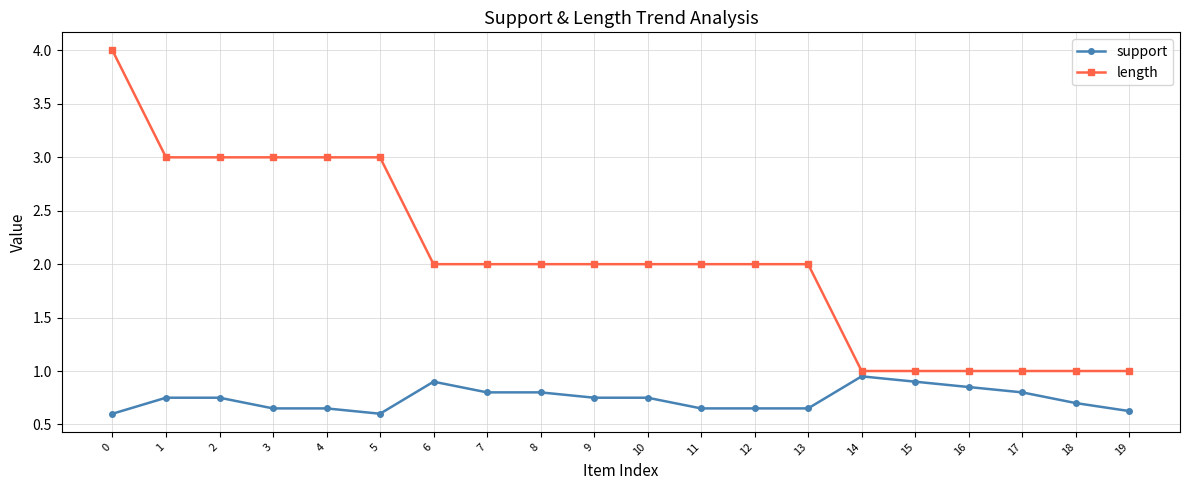

What is the total value across all series at 5?

3.6